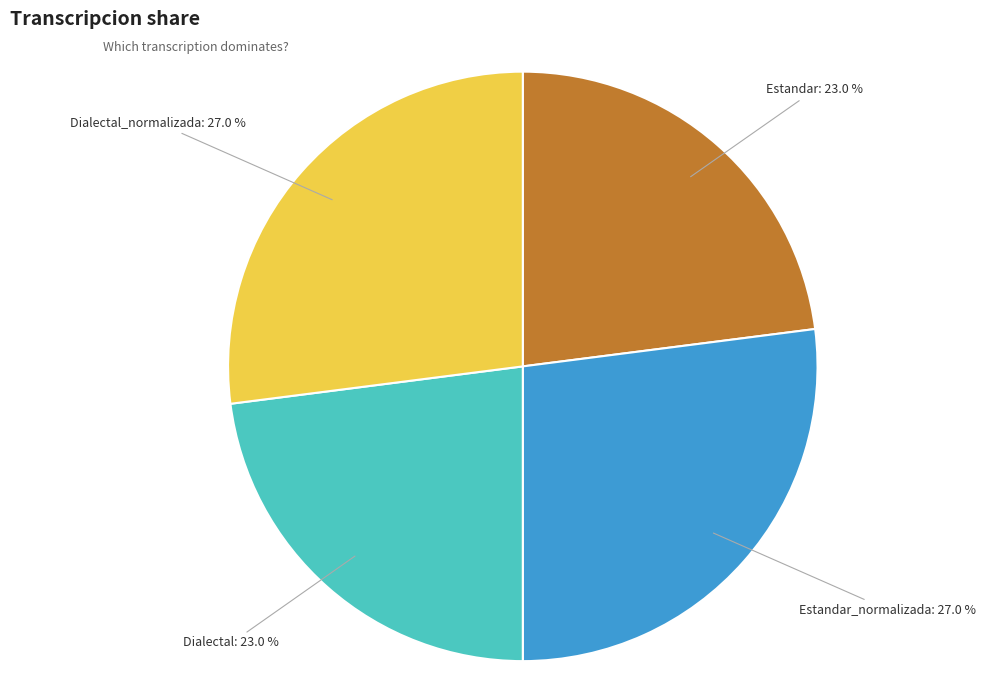

Do Dialectal and Estandar together represent more than half of the pie?

No